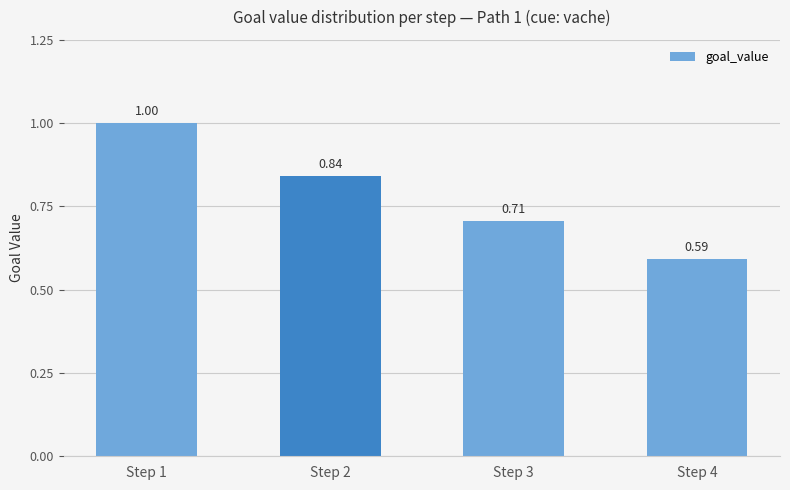

Between Step 1 and Step 4, which is larger?

Step 1